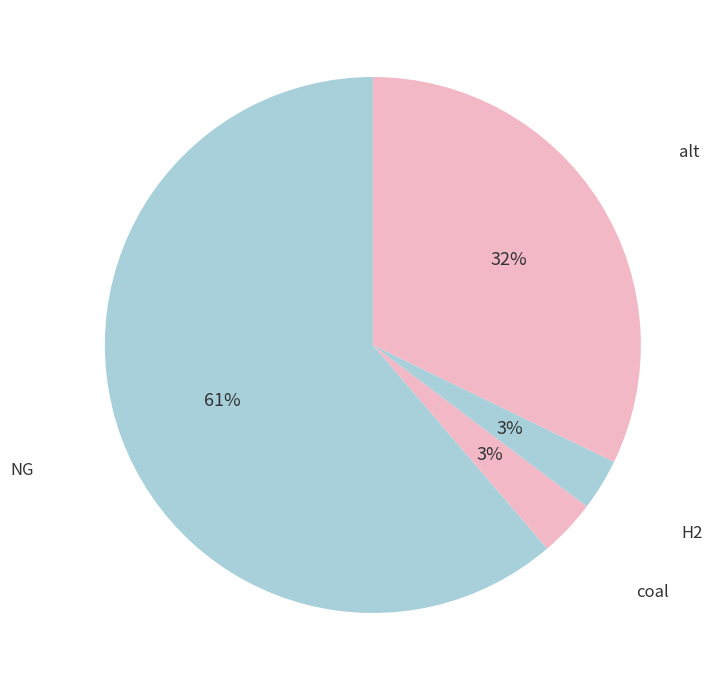

How many segments does this pie chart have?

4